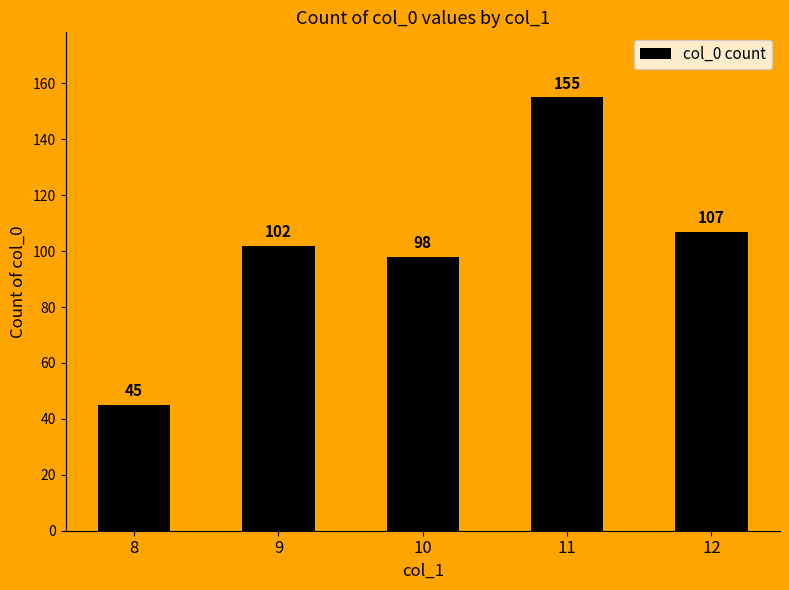

Reading left to right, transcribe all the data shown in this chart.

45	102	98	155	107